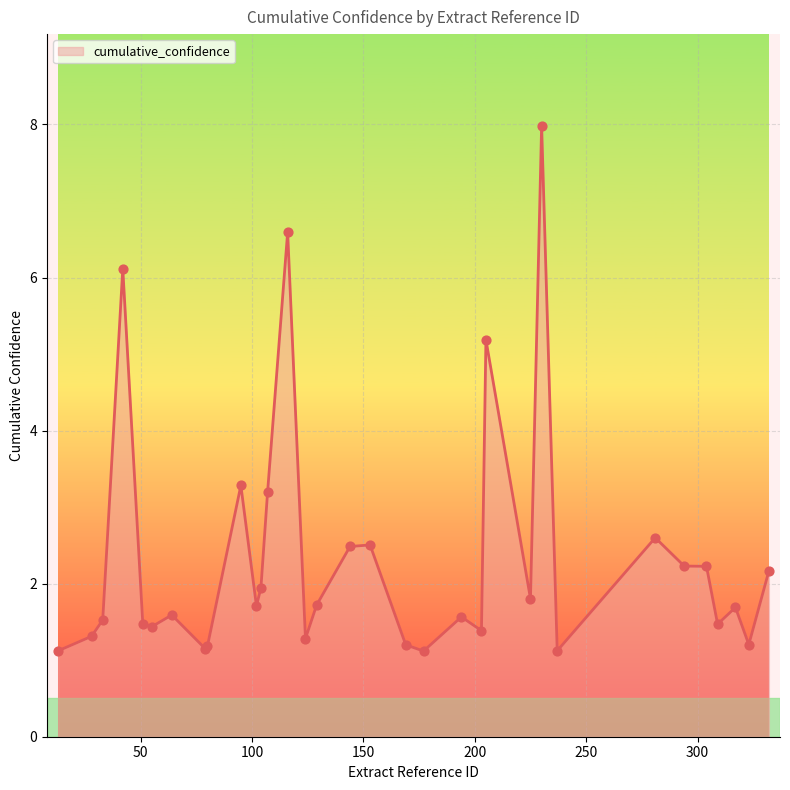

What is the difference between the maximum and minimum values?

6.9